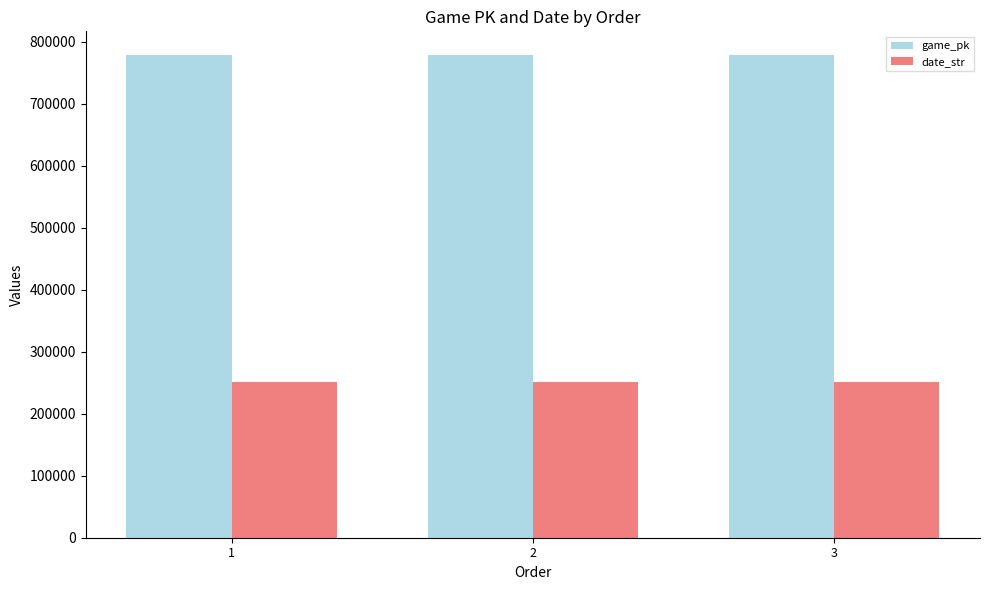

Is the value of game_pk at 1 greater than the value of date_str at 3?

Yes